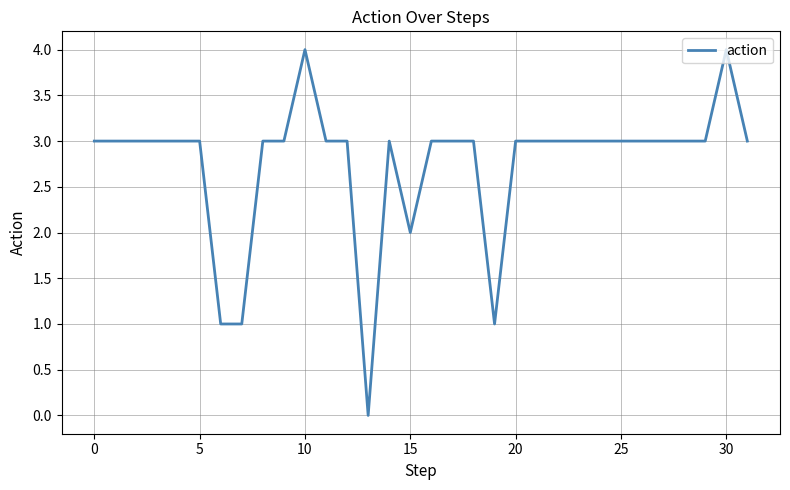

What is the maximum value shown in the chart?

4